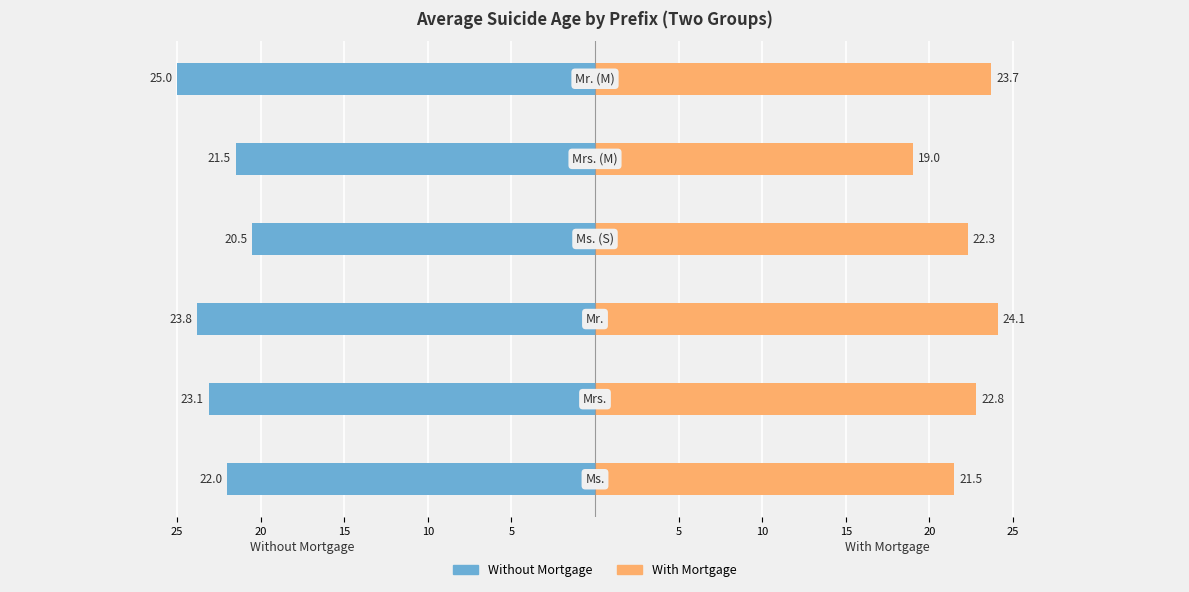

Between 10 and 5, which is larger?

10